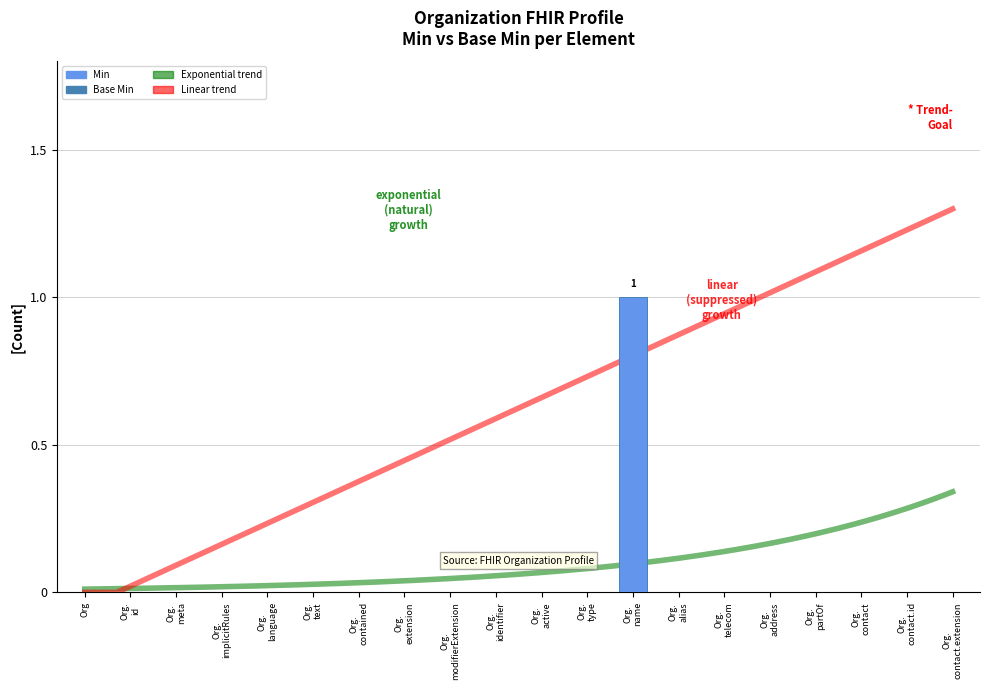

Reading left to right, what are all the values shown in this chart?

0	0	0	0	0	0	0	0	0	0	0	0	1	0	0	0	0	0	0	0